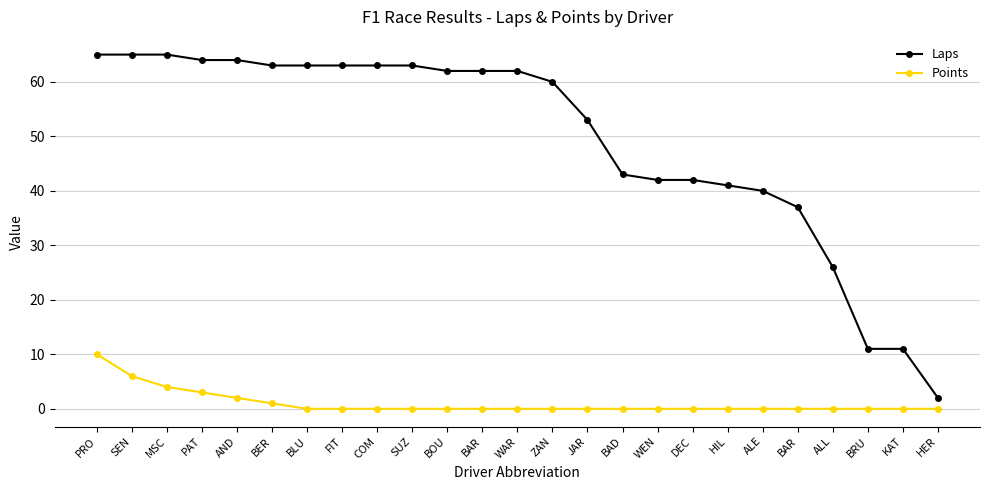

Which series has the largest range (max minus min)?

Laps